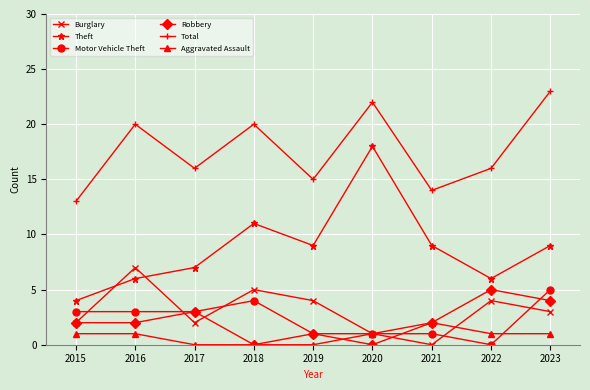

What are all the series names shown in the legend?

Burglary, Theft, Motor Vehicle Theft, Robbery, Total, Aggravated Assault